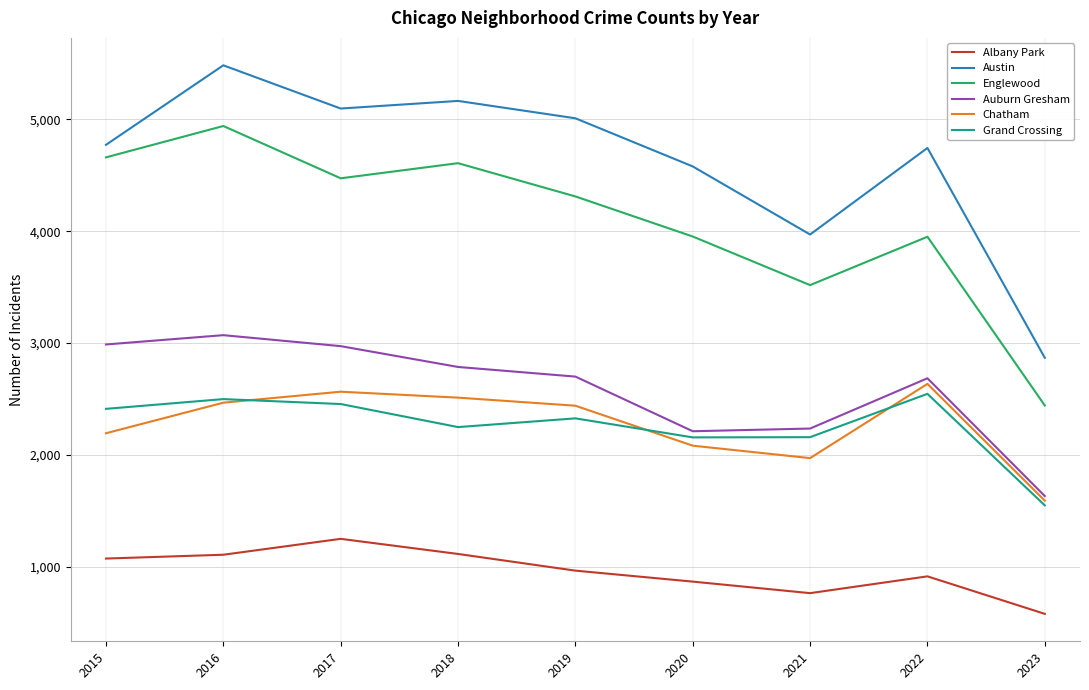

At how many categories does at least one series exceed 4097?

7